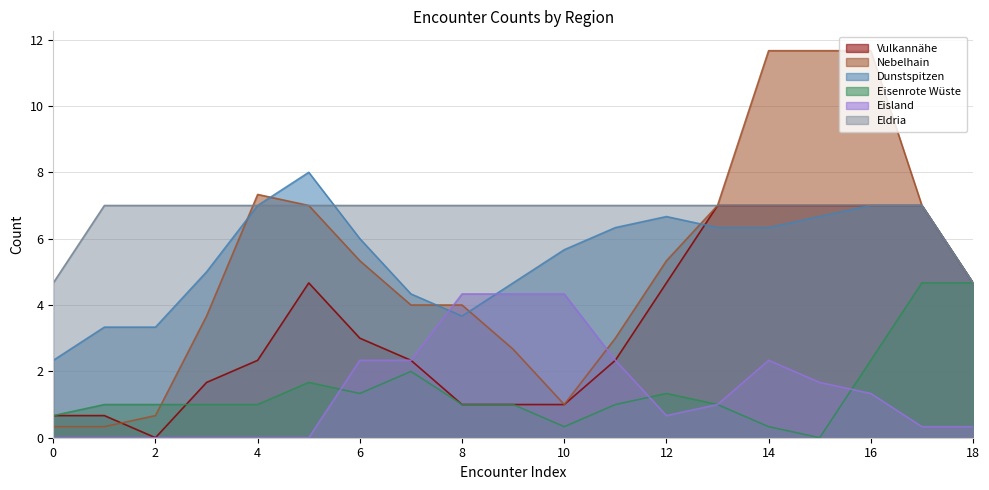

What is the total value across all series at 16?

36.3